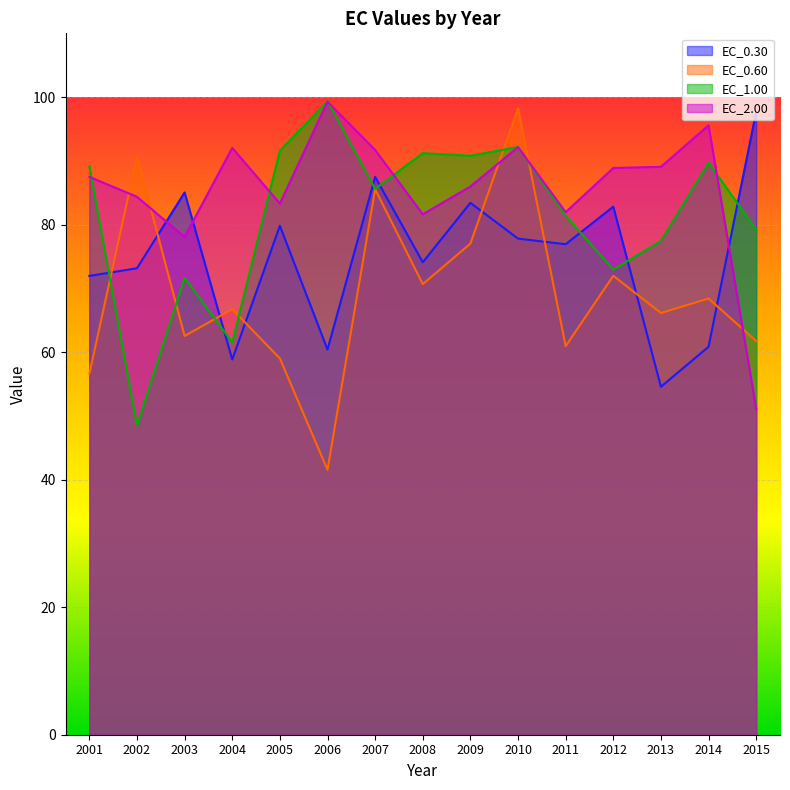

List the labels in order of EC_0.30 value, smallest first.

2013, 2004, 2006, 2014, 2001, 2002, 2008, 2011, 2010, 2005, 2012, 2009, 2003, 2007, 2015